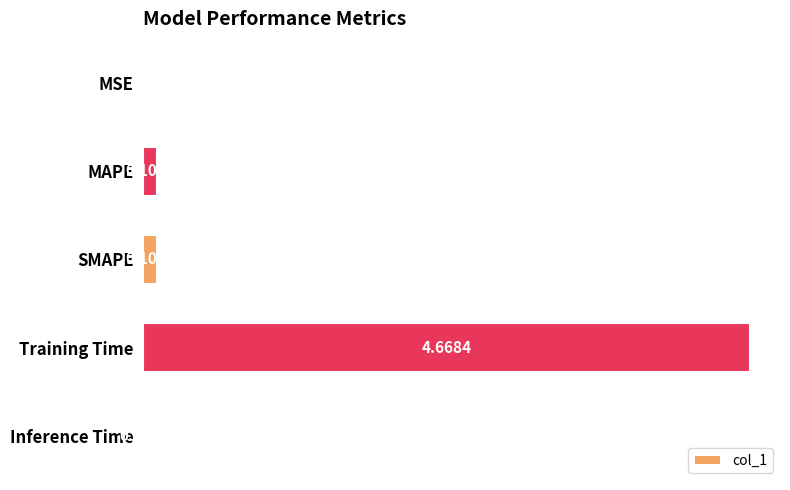

What is the sum of all values?

4.9